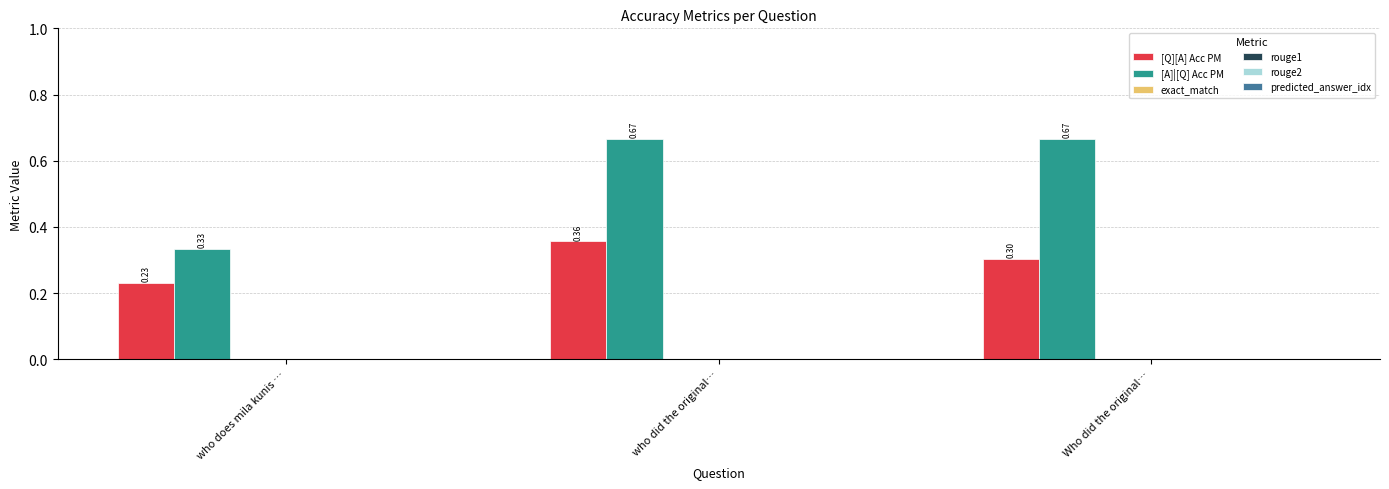

Which series has the largest total across all categories?

[A]|[Q] Acc PM